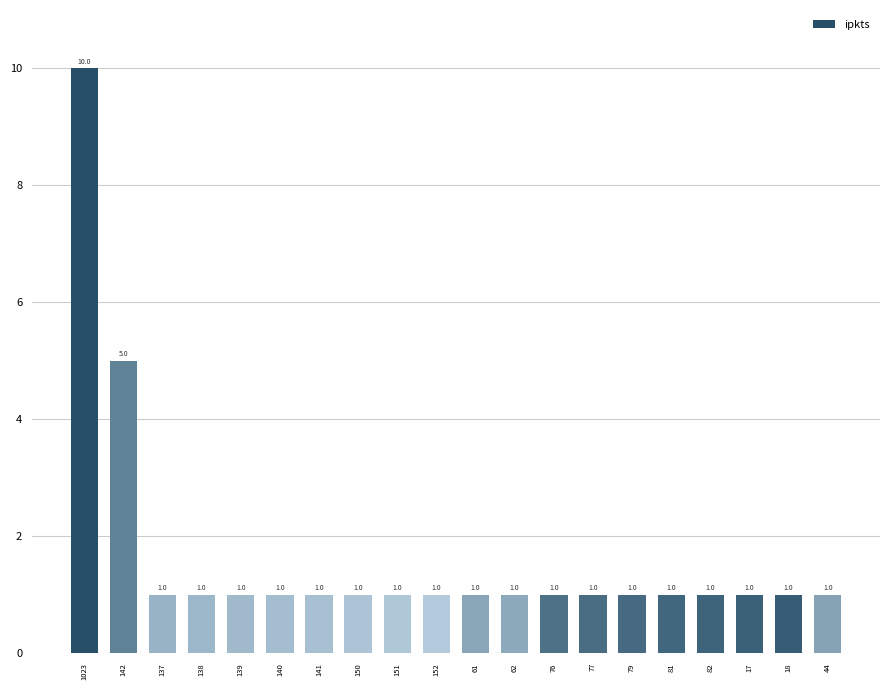

What is the label of the 10th bar from the right?

61